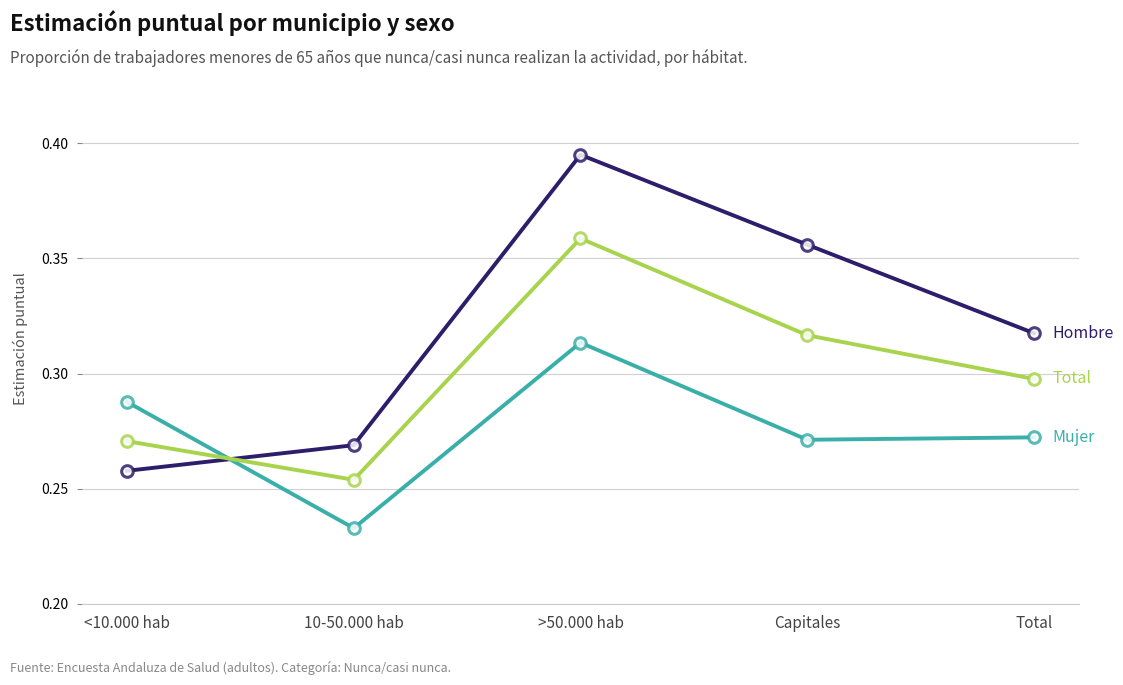

Which label corresponds to the smallest value in the chart?

10-50.000 hab